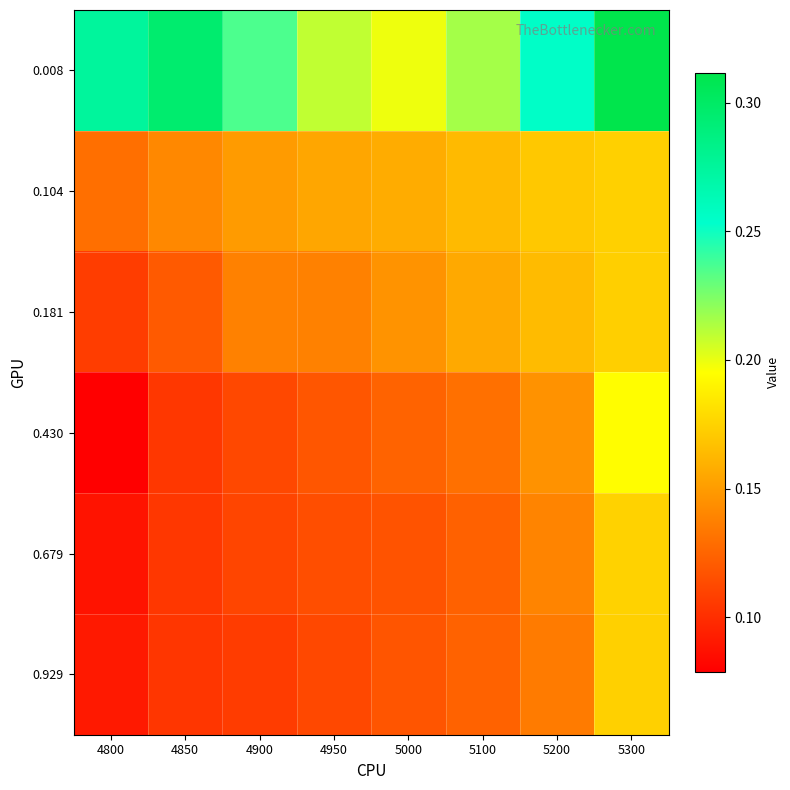

How many distinct data groups are displayed?

6